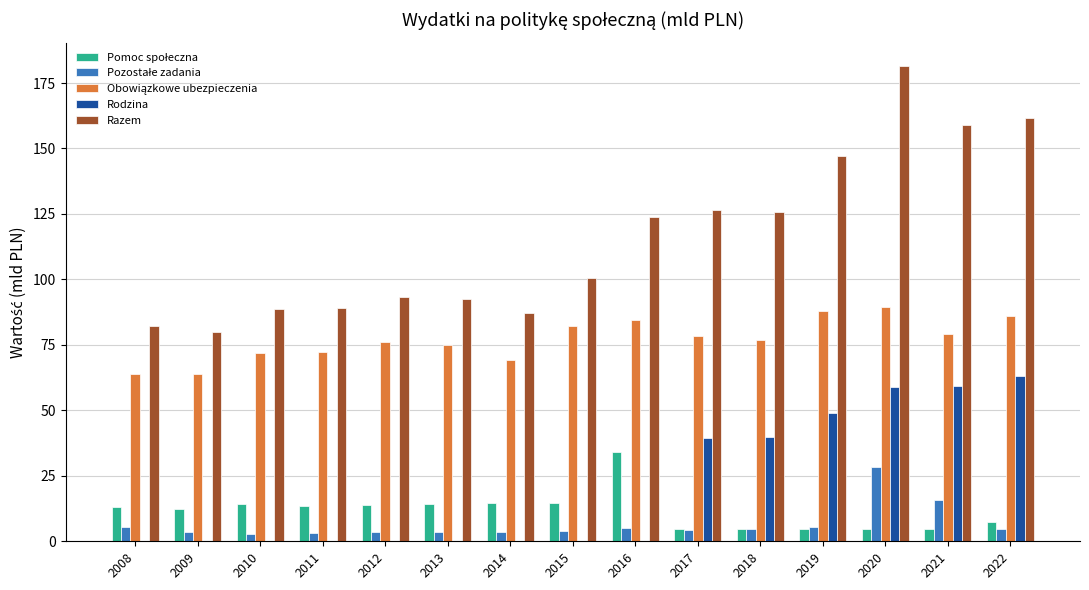

Which series has the widest spread of values?

Razem